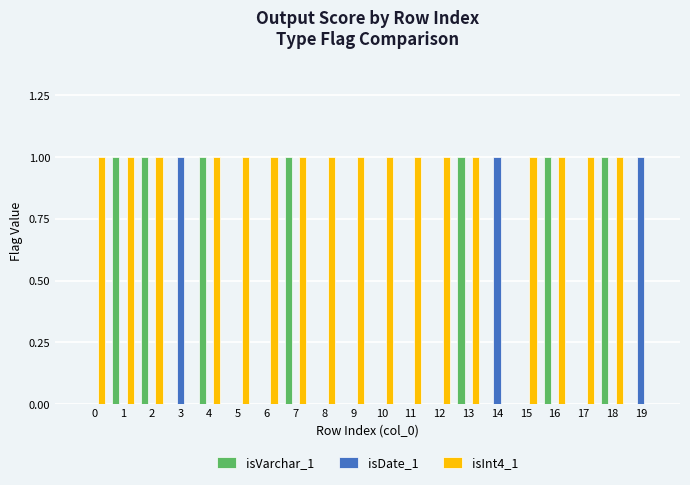

The isVarchar_1 series shows 1 at 1. True or false?

True